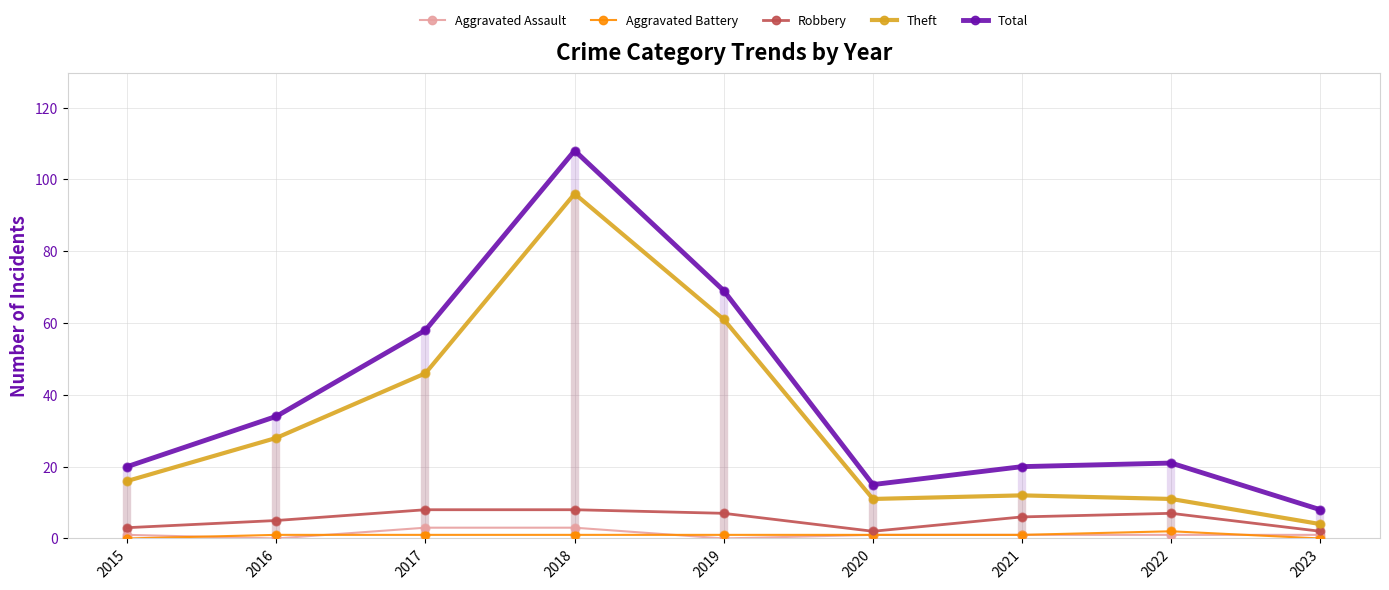

Is the value of Total at 2018 greater than the value of Aggravated Assault at 2020?

Yes